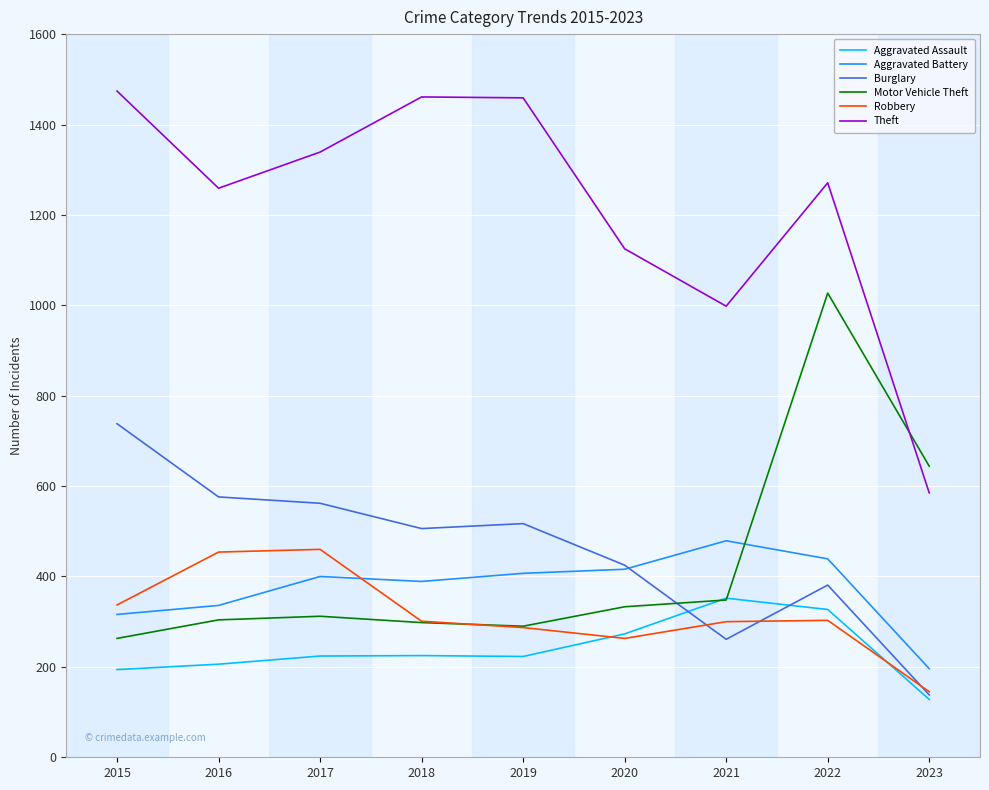

How many lines are shown in the chart?

6